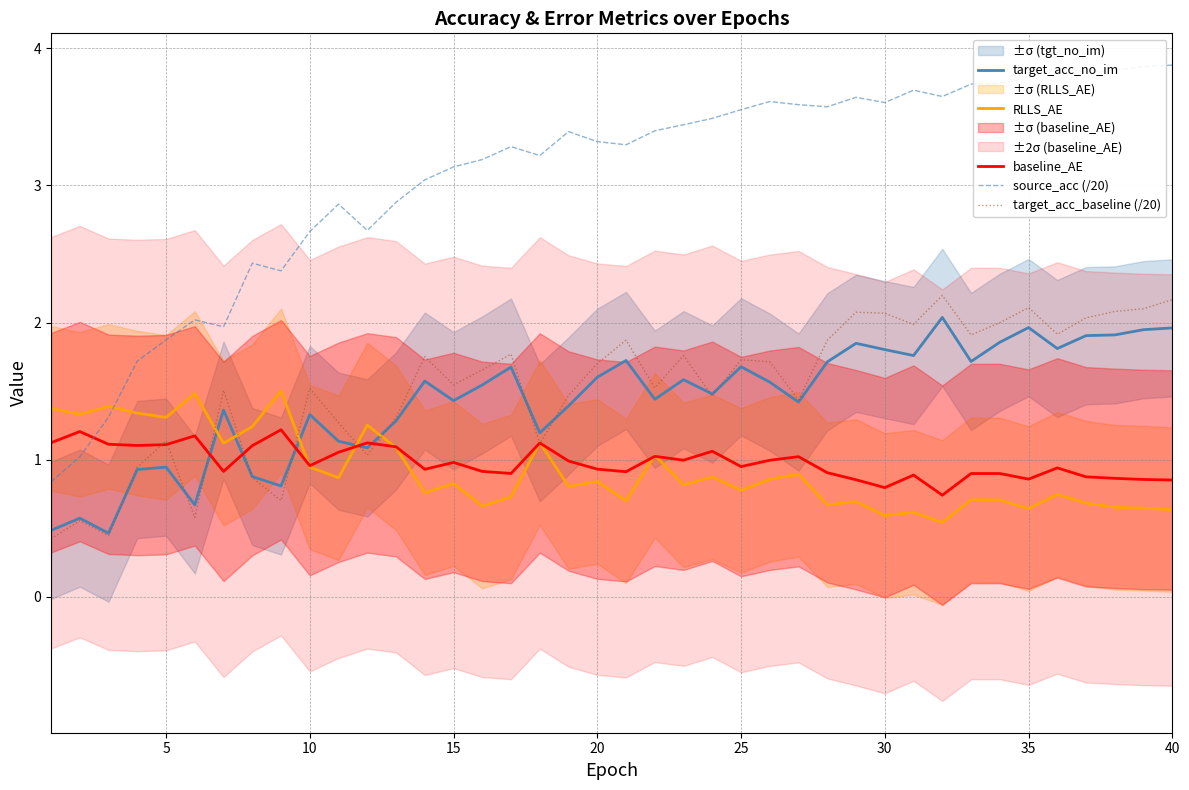

The target_acc_no_im series shows 2.7 at 30. True or false?

False